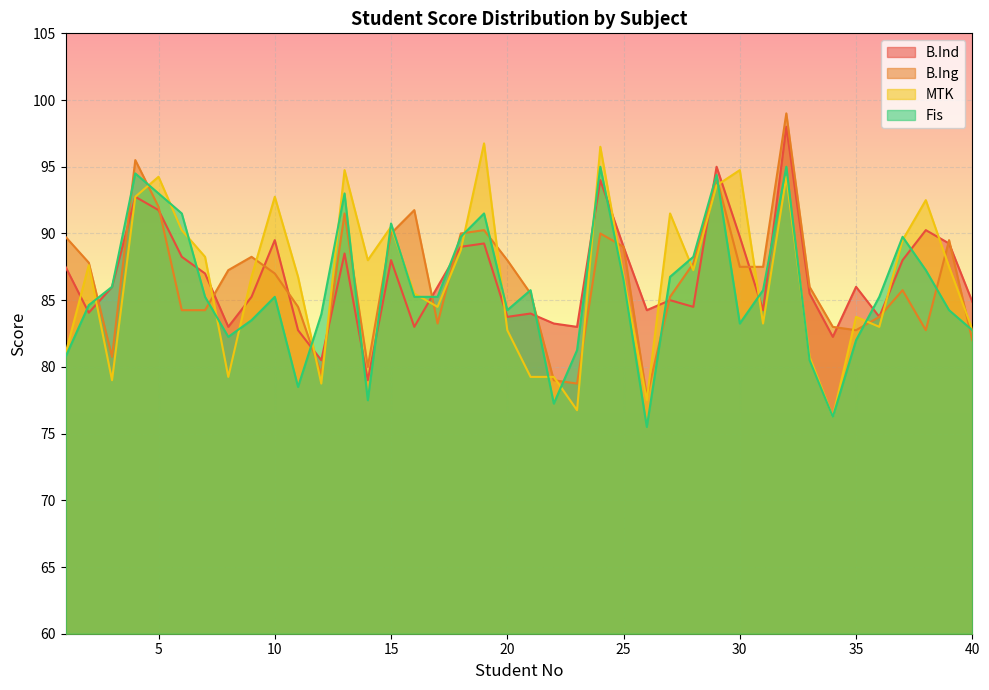

How many lines are shown in the chart?

4